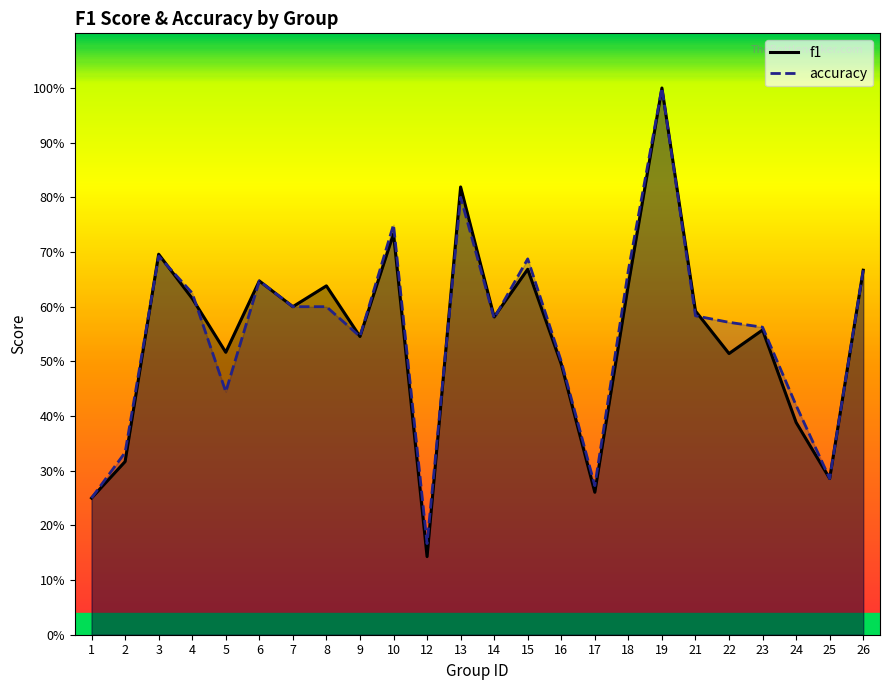

List the series in order of their overall mean, highest first.

accuracy, f1